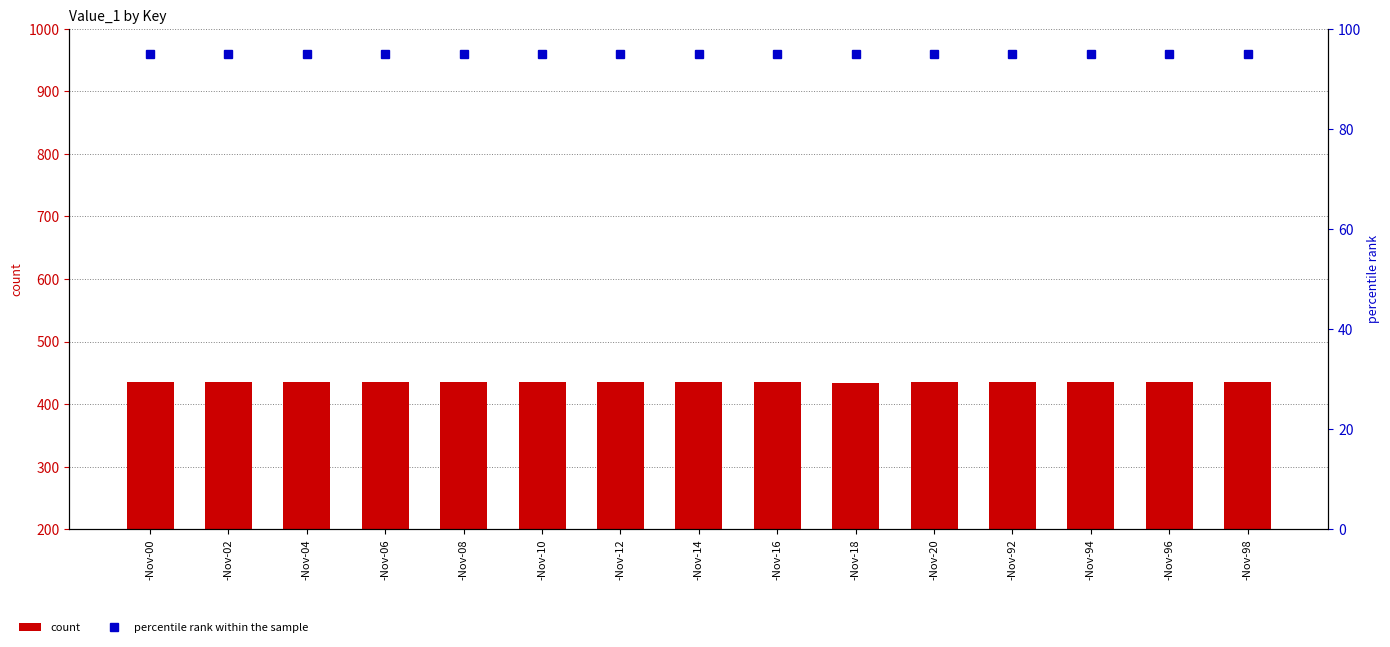

What is the greatest value displayed?

435